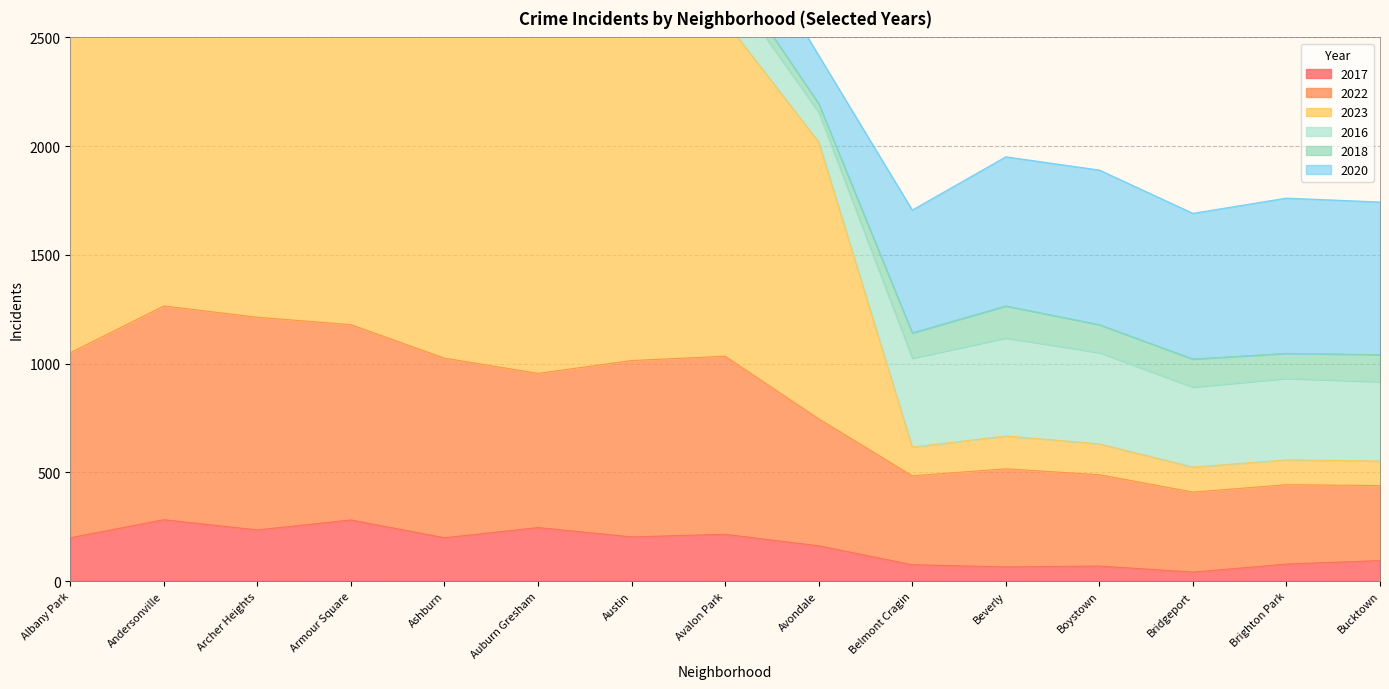

The value of 2022 at Boystown is 489. True or false?

True